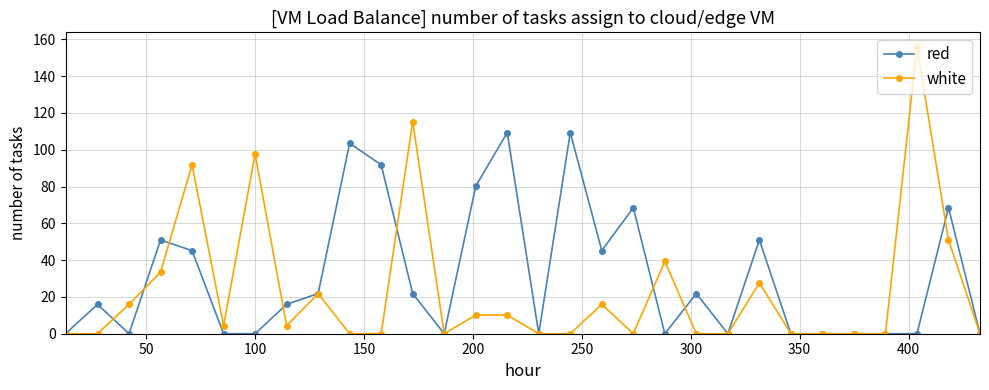

Which series has the largest range (max minus min)?

white